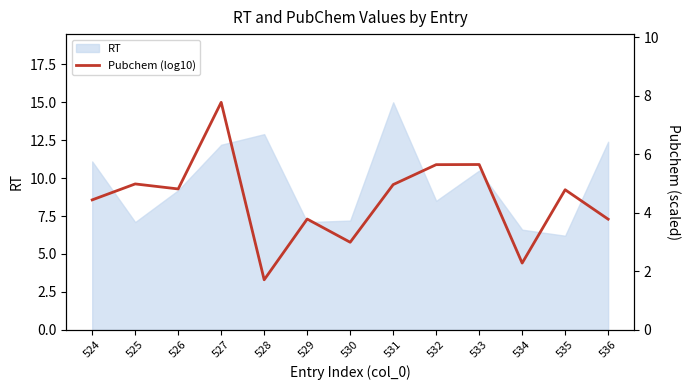

How many points are lower than both their immediate neighbors (excluding endpoints)?

4